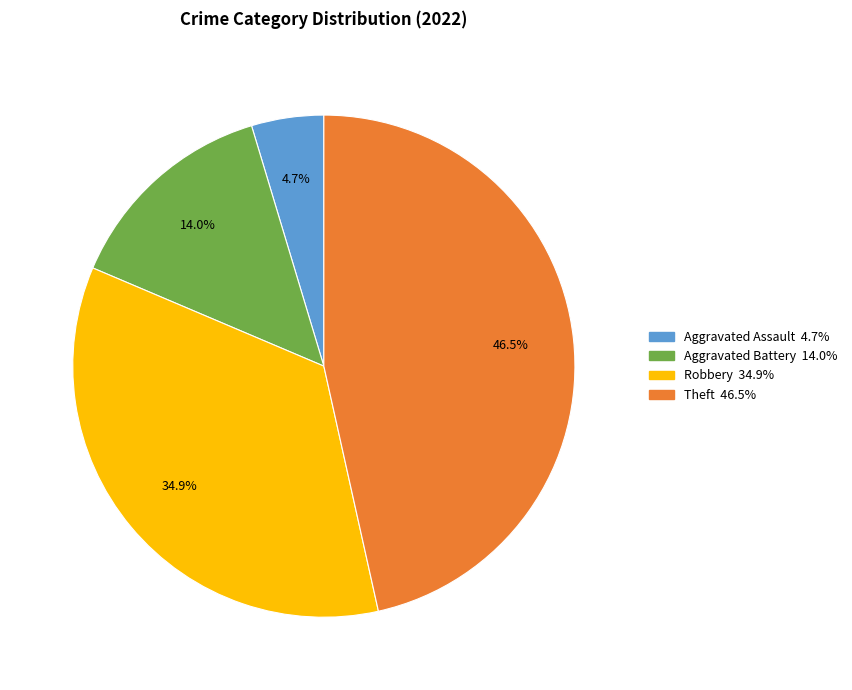

Is there a majority slice in this chart?

No